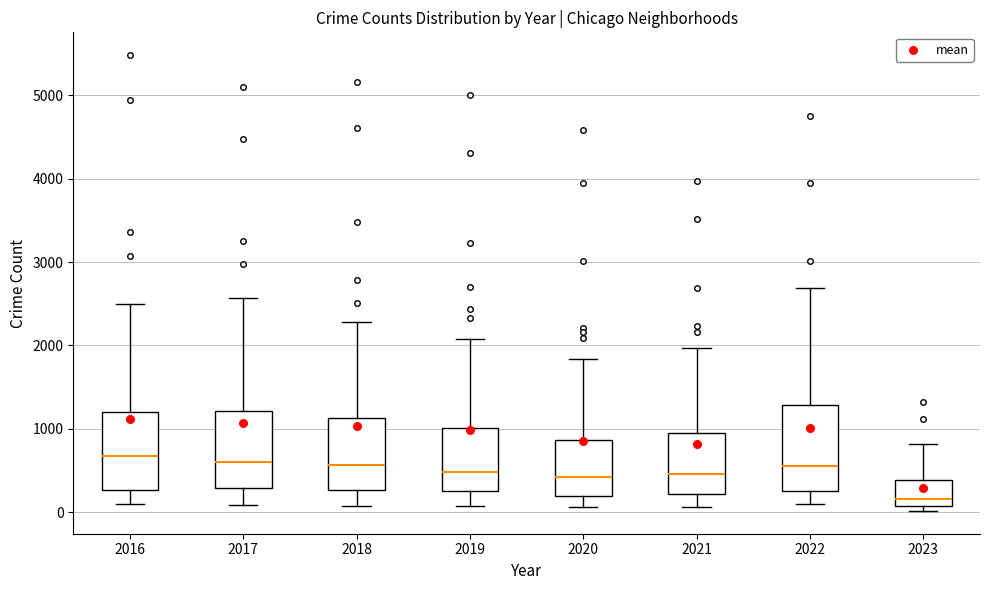

Reading left to right, transcribe this box plot: for each box, give where its median line is, the range the box spans, and where its two whiskers end, as read against the y-axis. The values are not printed on the chart, so give them approximately, as read against the axis.

2016: median 700, box 300 to 1200, whiskers 100 to 2500
2017: median 600, box 300 to 1200, whiskers 100 to 2600
2018: median 600, box 300 to 1100, whiskers 100 to 2300
2019: median 500, box 300 to 1000, whiskers 100 to 2100
2020: median 400, box 200 to 900, whiskers 100 to 1800
2021: median 500, box 200 to 1000, whiskers 100 to 2000
2022: median 600, box 300 to 1300, whiskers 100 to 2700
2023: median 200, box 100 to 400, whiskers 0 to 800